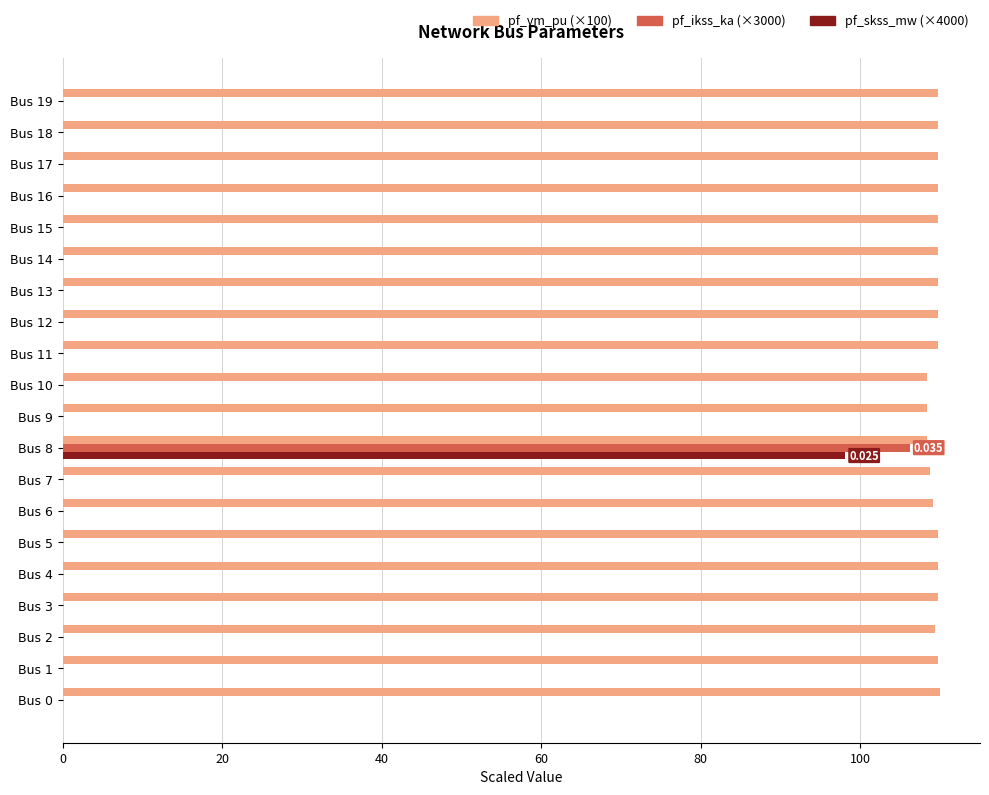

Reading left to right, transcribe all the data shown in this chart.

pf_vm_pu (×100): 110.0	109.7	109.4	109.7	109.7	109.7	109.1	108.7	108.4	108.4	108.4	109.7	109.7	109.7	109.7	109.7	109.7	109.7	109.7	109.7
pf_ikss_ka (×3000): 0.0	0.0	0.0	0.0	0.0	0.0	0.0	0.0	106.2	0.0	0.0	0.0	0.0	0.0	0.0	0.0	0.0	0.0	0.0	0.0
pf_skss_mw (×4000): 0.0	0.0	0.0	0.0	0.0	0.0	0.0	0.0	98.1	0.0	0.0	0.0	0.0	0.0	0.0	0.0	0.0	0.0	0.0	0.0